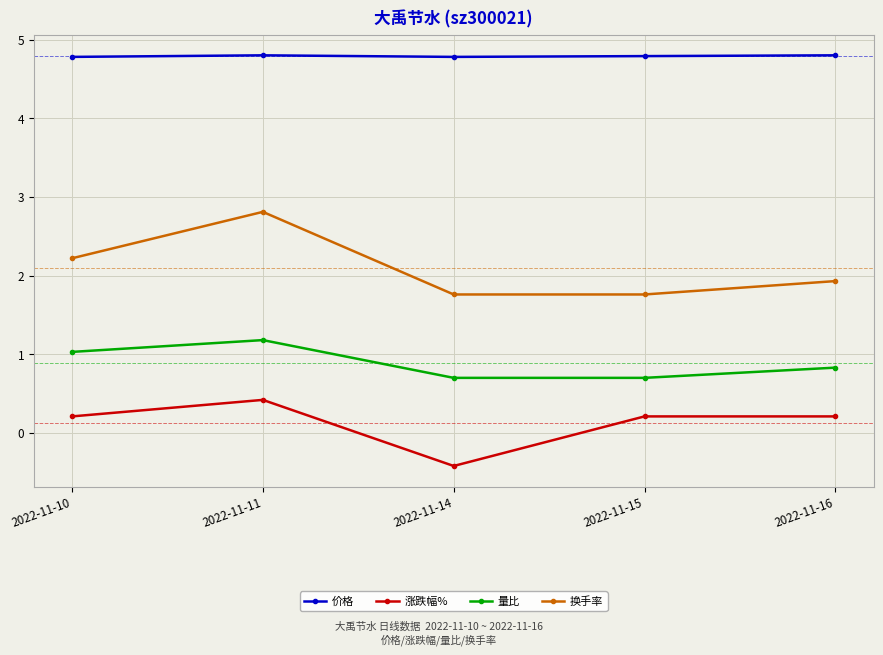

What is the difference between the maximum and second lowest values in the 量比 series?

0.5